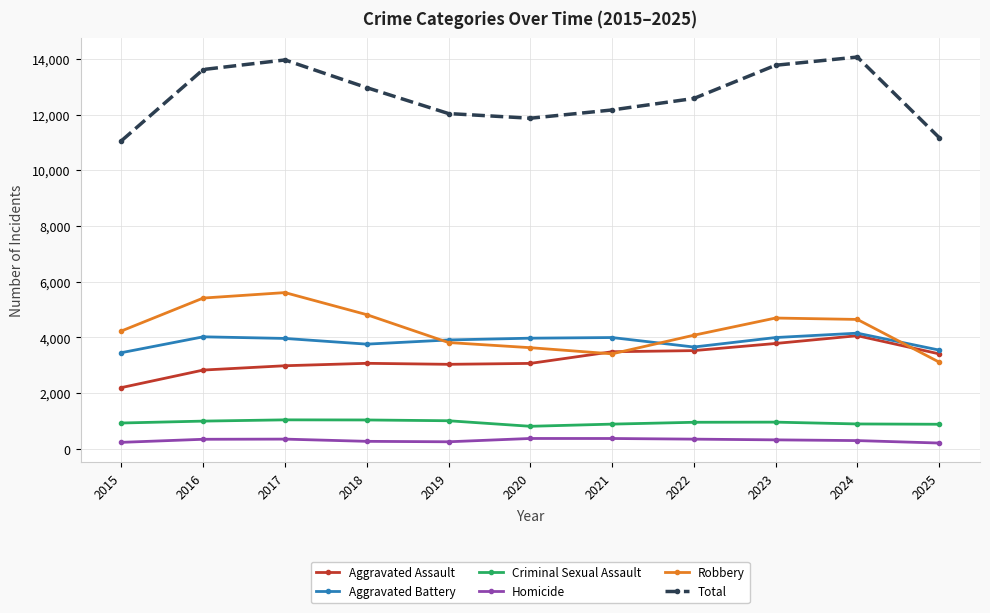

True or false: Criminal Sexual Assault and Aggravated Assault cross at least once.

False